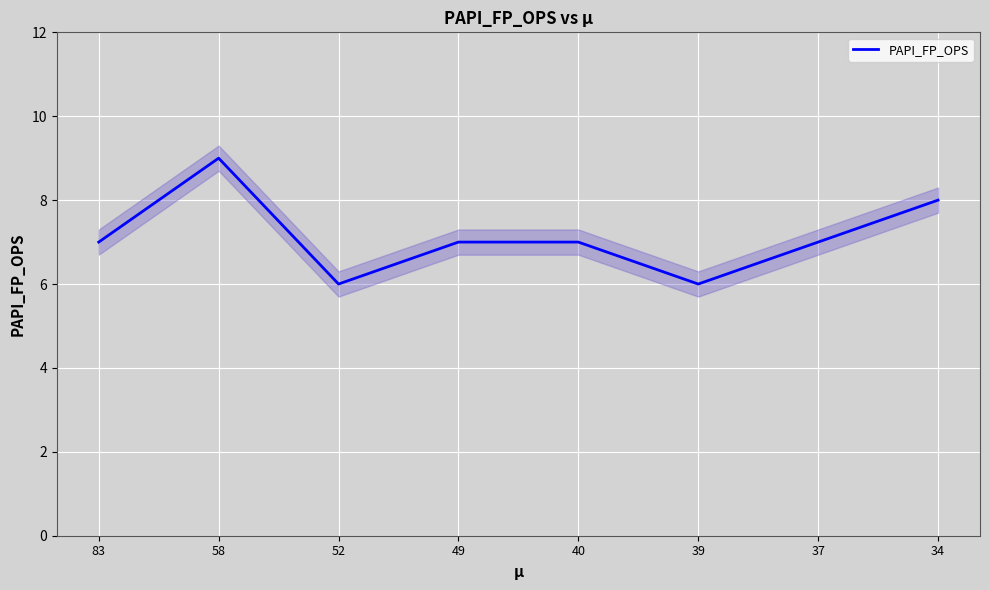

How many values are between 7 and 8?

5